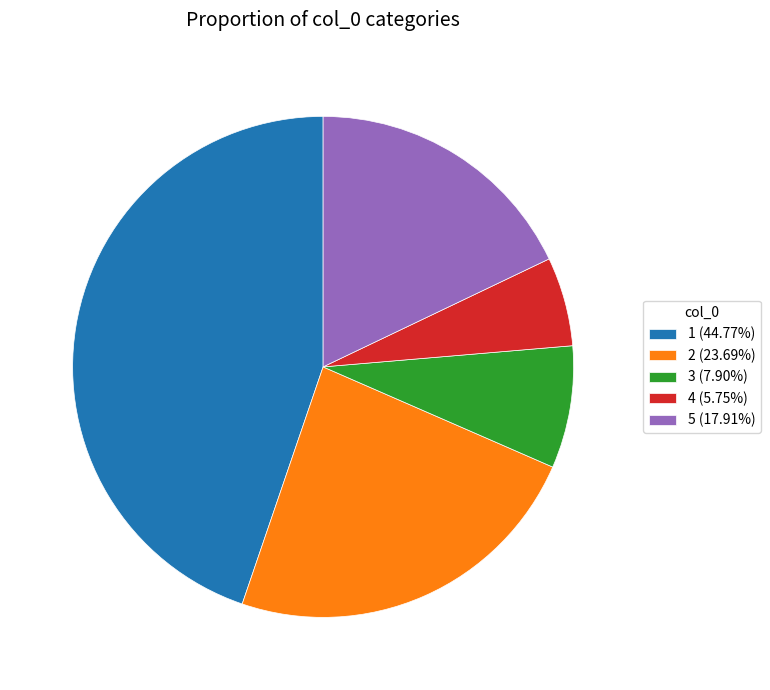

Is the sum of 5 (17.91%) and 4 (5.75%) greater than half?

No